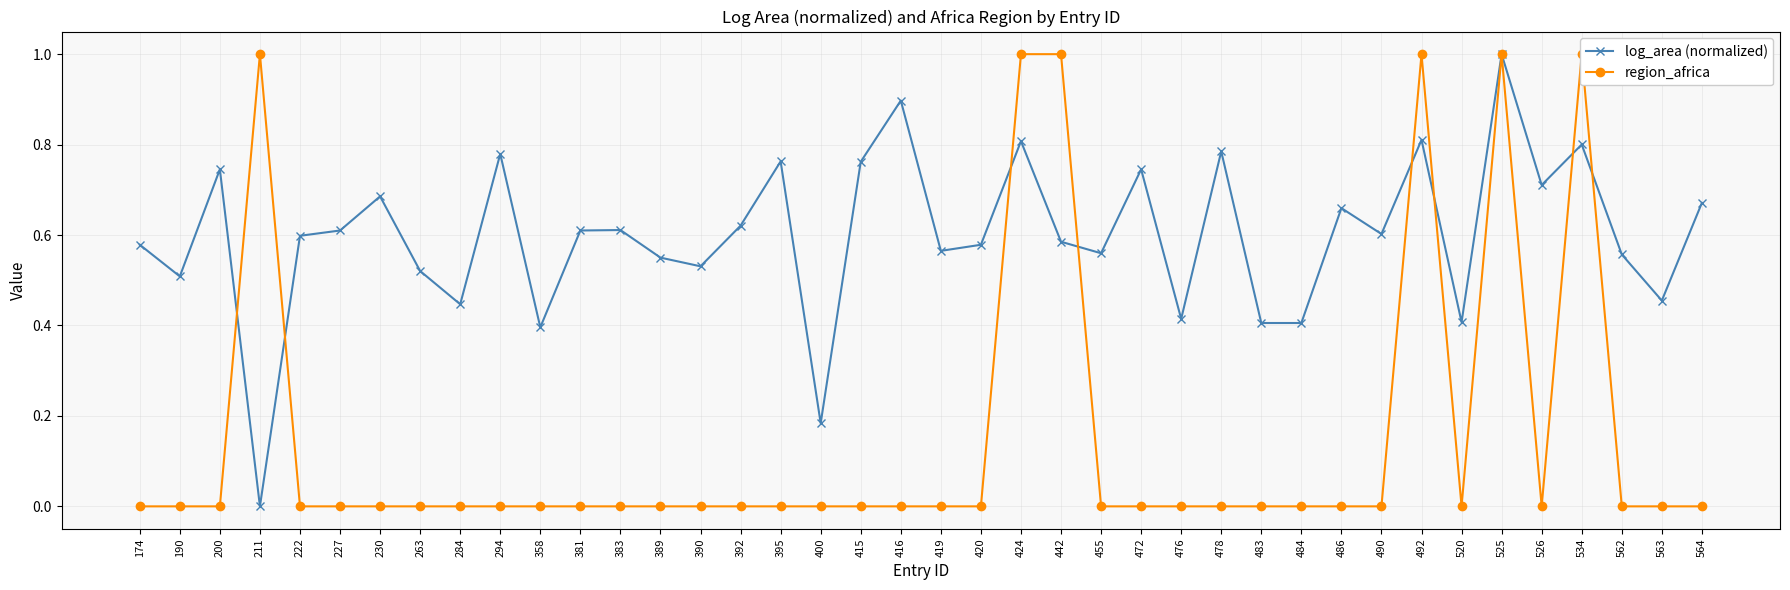

What is the maximum value for region_africa?

1.0